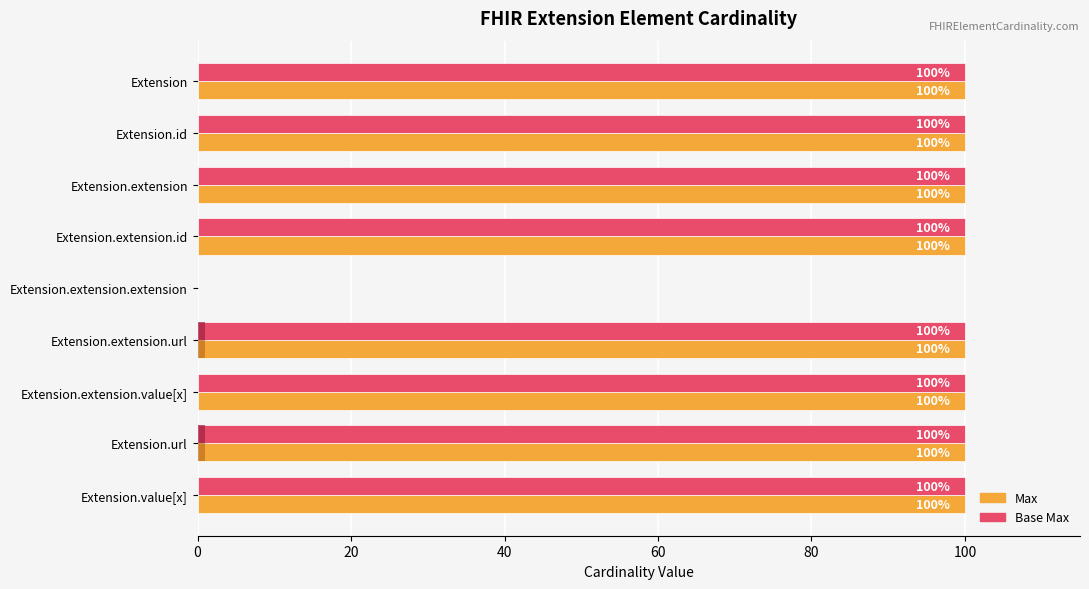

How many bars are there in each group?

2